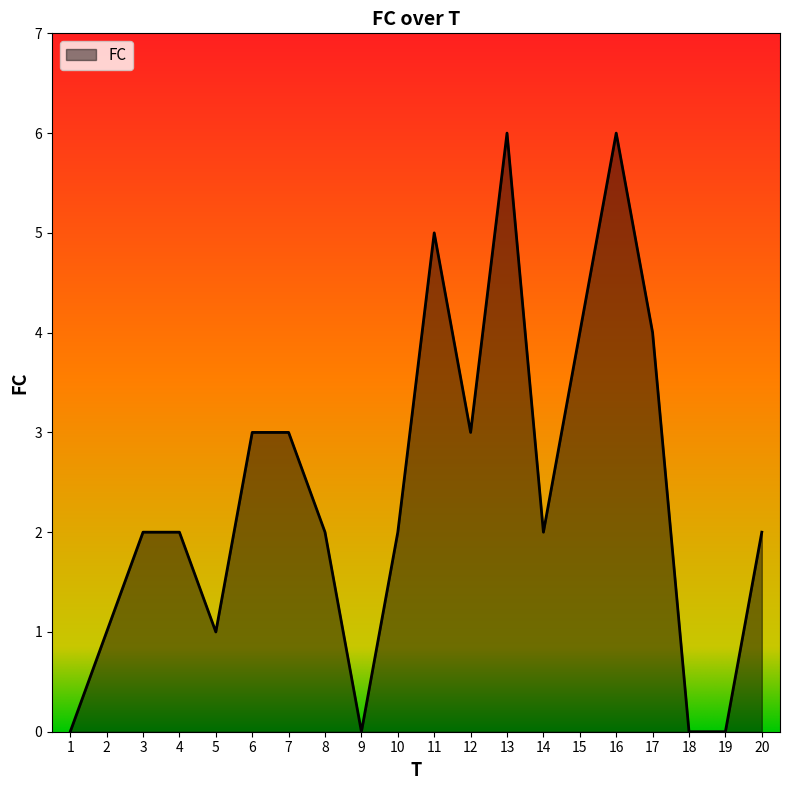

What is the sum of the values at 7 and 18?

3